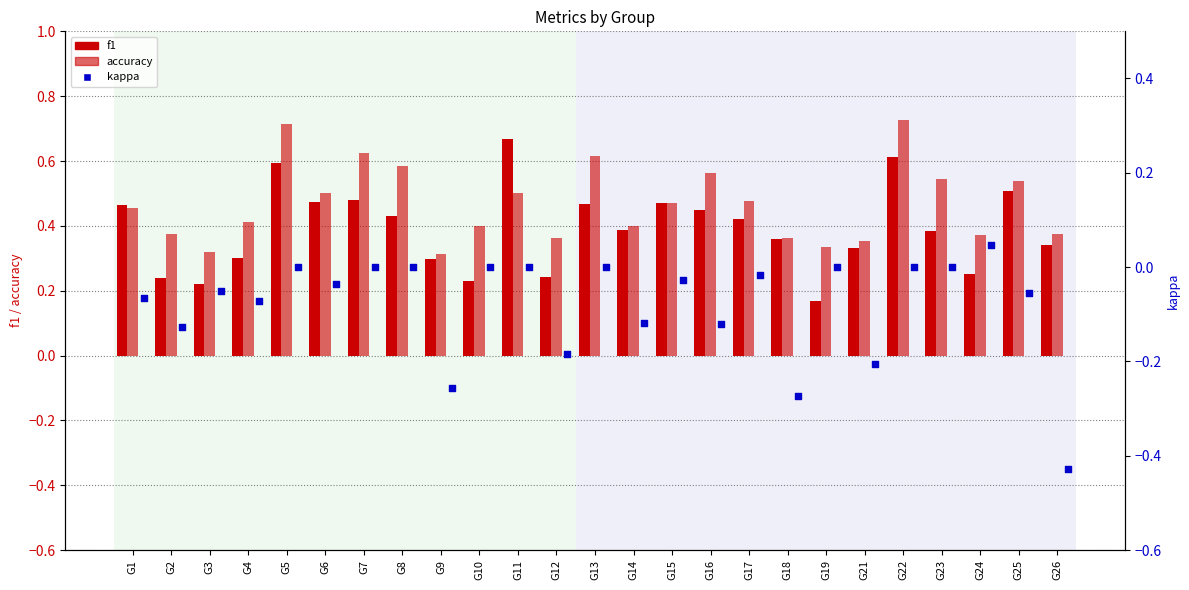

Which series has the largest total across all categories?

accuracy